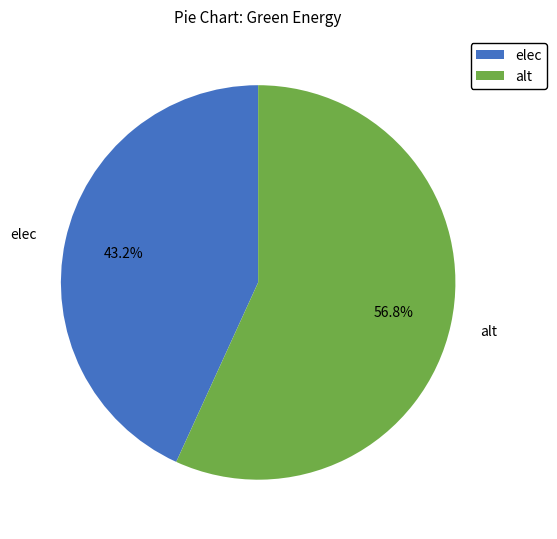

Which category accounts for the majority?

alt